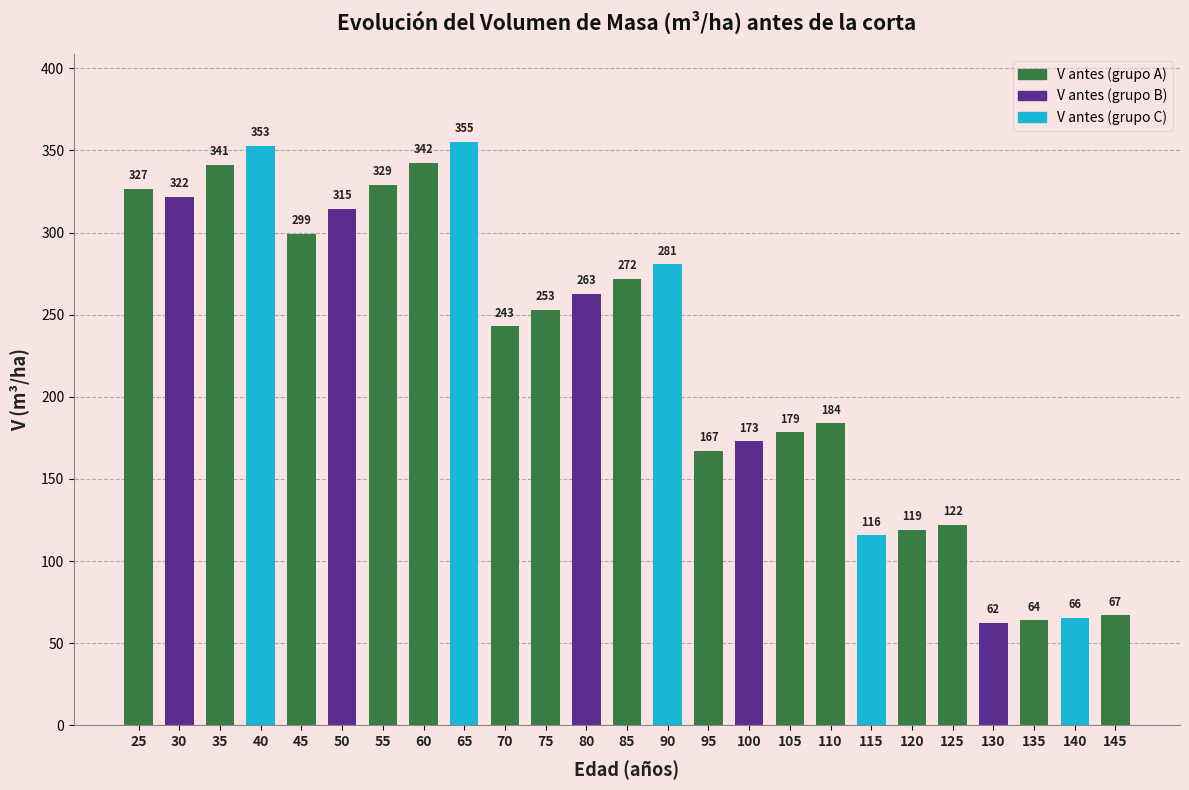

List the labels in order of value, largest first.

65, 40, 60, 35, 55, 25, 30, 50, 45, 90, 85, 80, 75, 70, 110, 105, 100, 95, 125, 120, 115, 145, 140, 135, 130